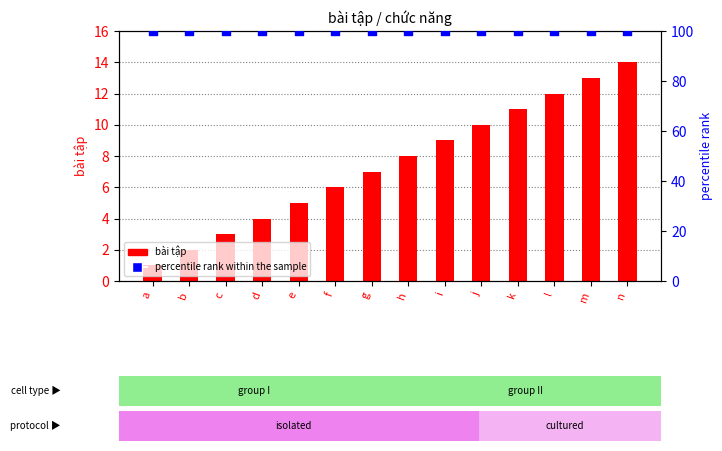

Which series contains the highest Y value?

percentile rank within the sample